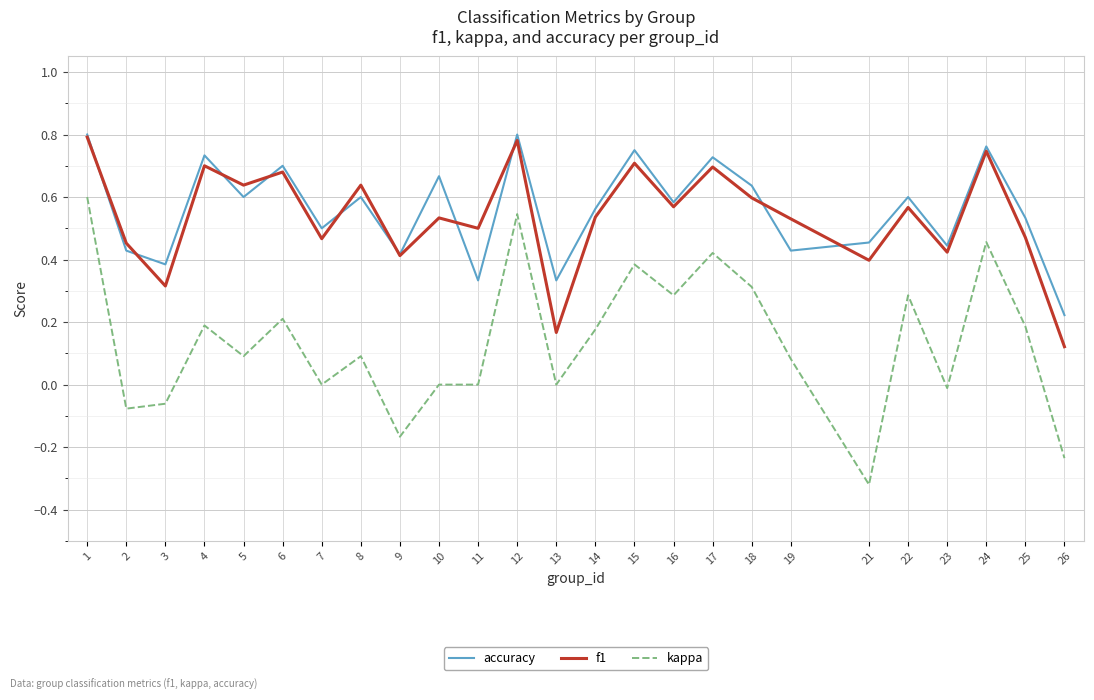

What are all the series names shown in the legend?

accuracy, f1, kappa